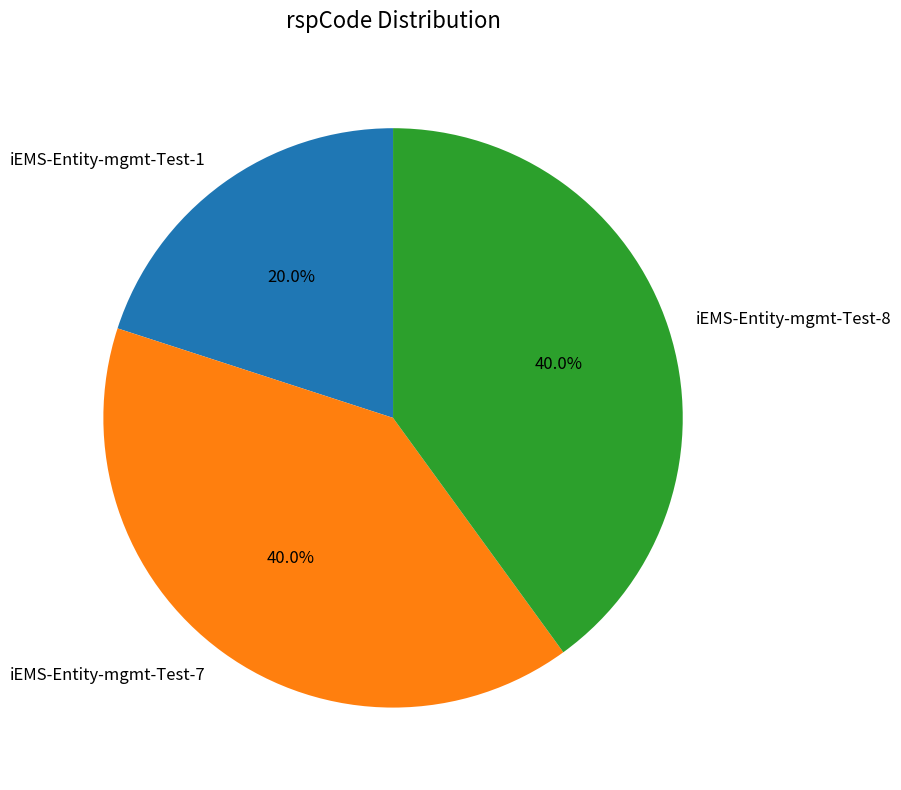

Do iEMS-Entity-mgmt-Test-8 and iEMS-Entity-mgmt-Test-7 together represent more than half of the pie?

Yes